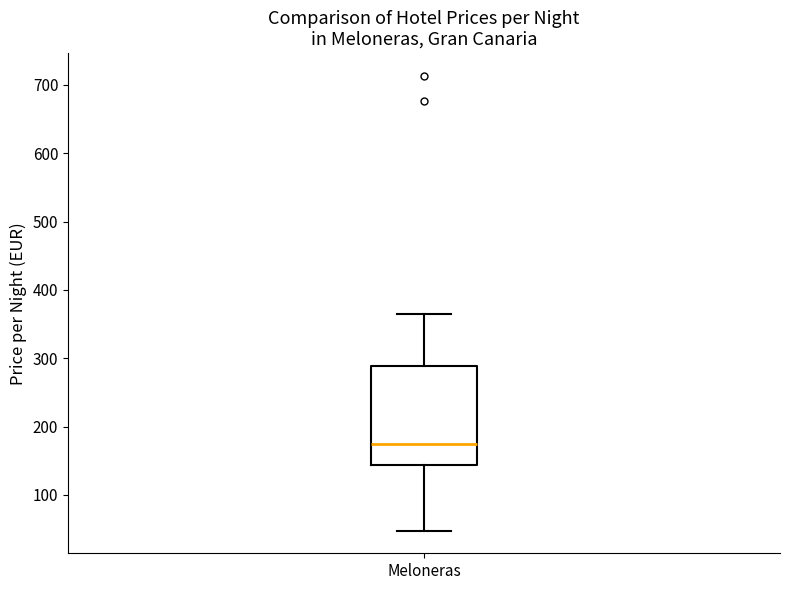

Where is the lower edge of the box for Meloneras on the y-axis? The values are not printed on the chart, so give them approximately, as read against the axis.

140